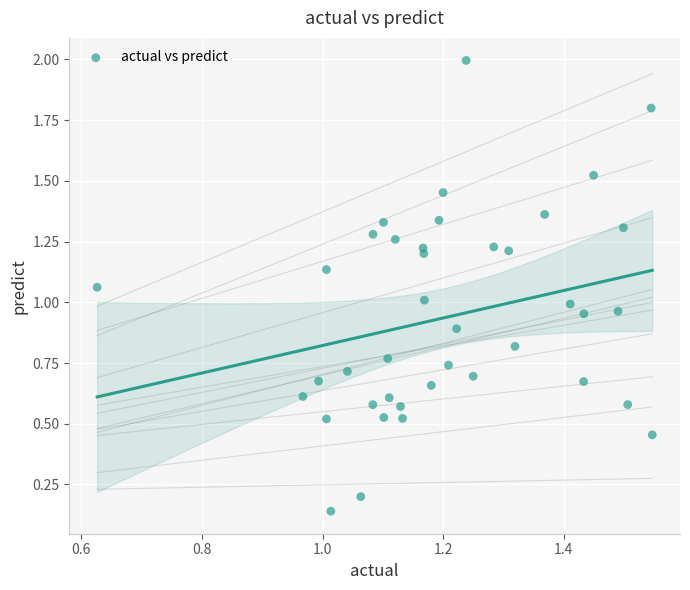

What is the range of X values (max minus min)?

0.9